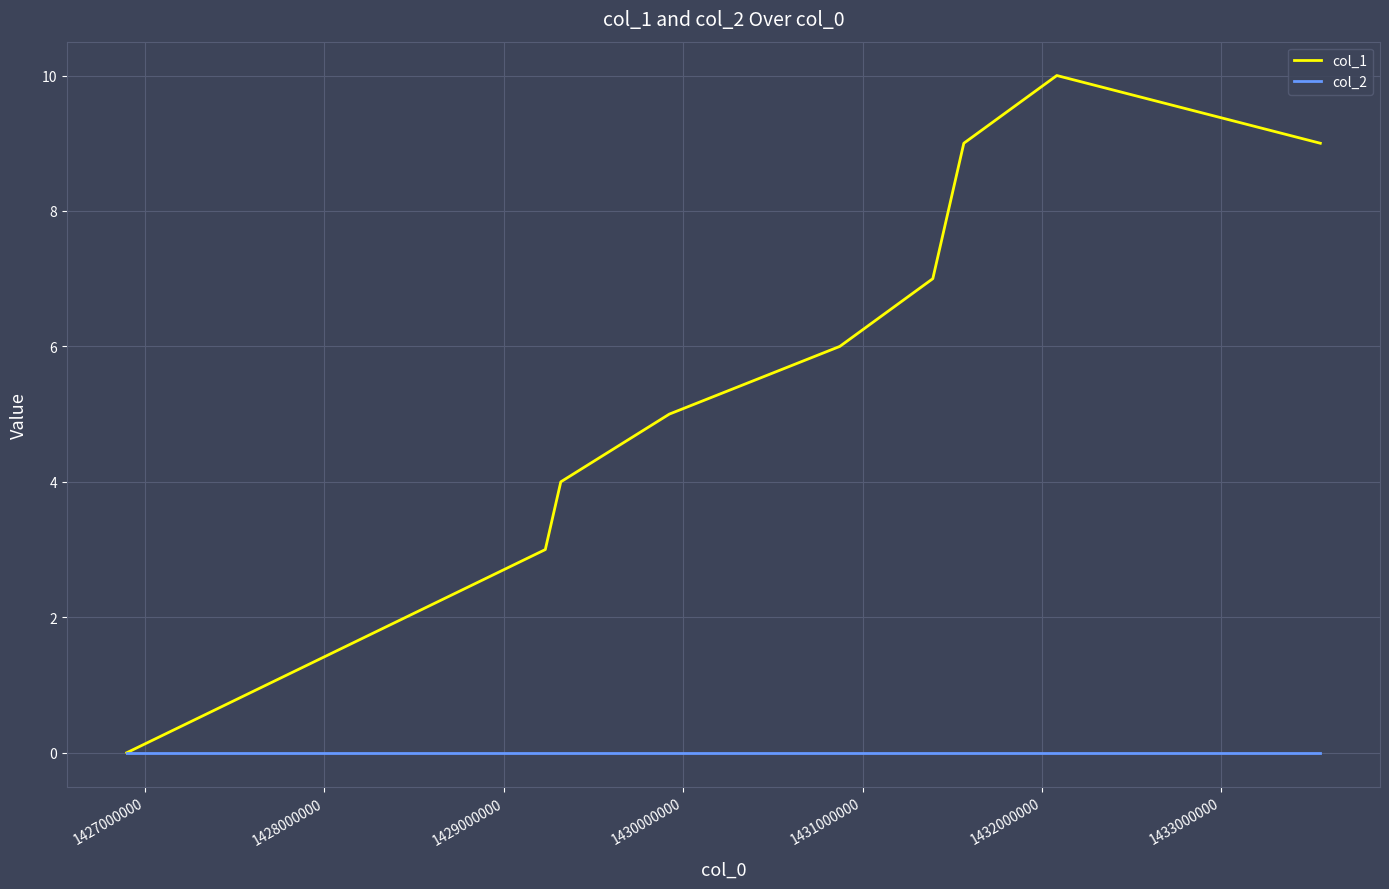

List the series in order of their overall mean, lowest first.

col_2, col_1